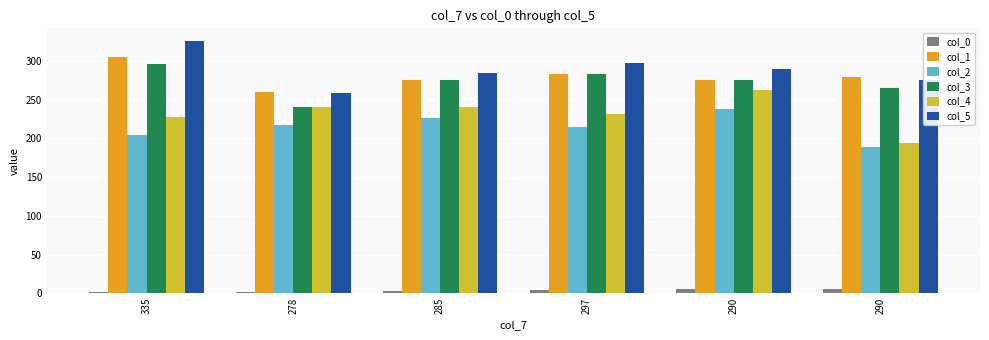

What is the average value of the col_3 series?

273